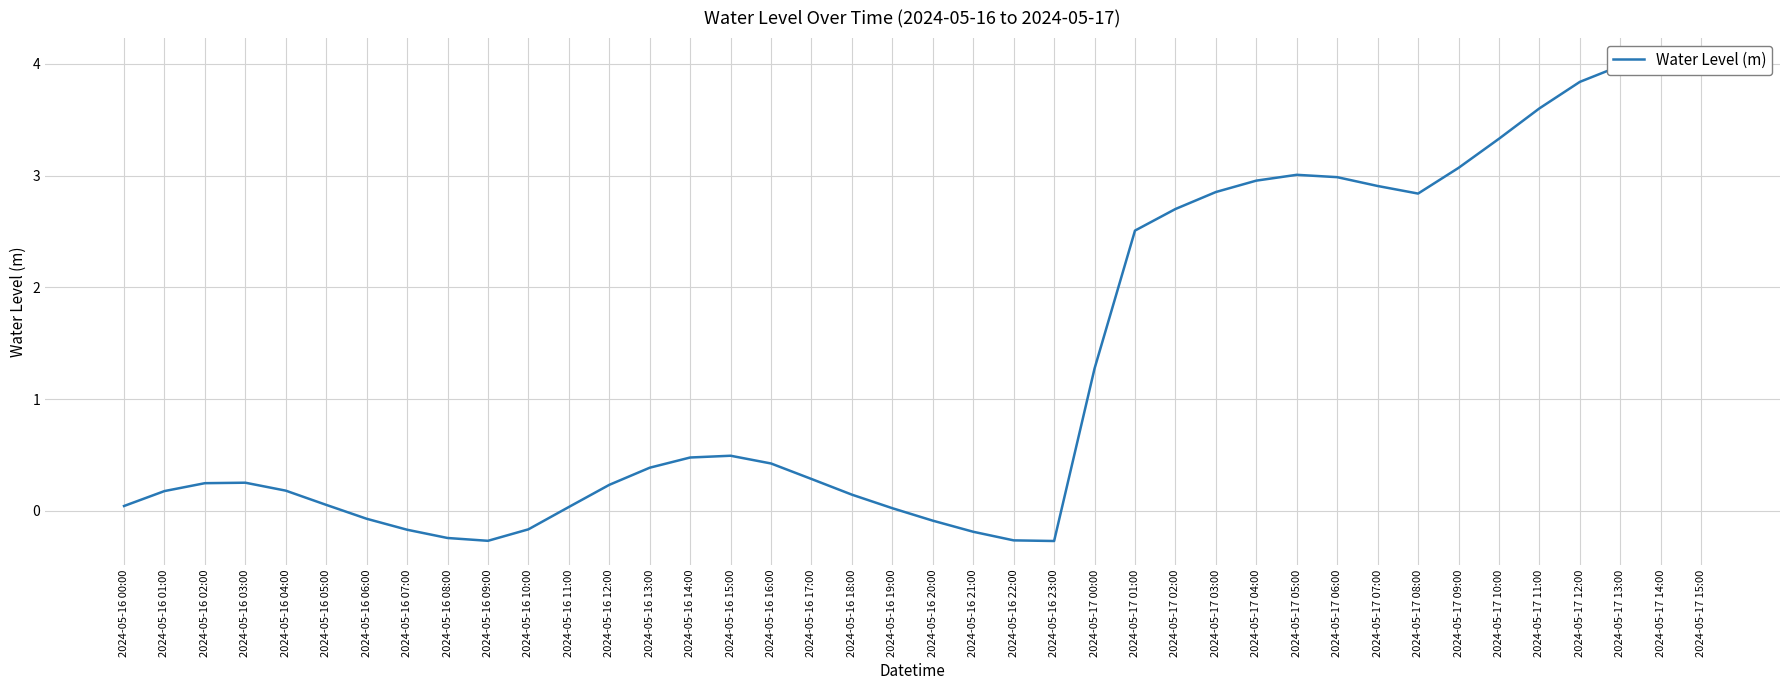

Rank the categories by value from lowest to highest.

2024-05-16 23:00, 2024-05-16 09:00, 2024-05-16 22:00, 2024-05-16 08:00, 2024-05-16 21:00, 2024-05-16 07:00, 2024-05-16 10:00, 2024-05-16 20:00, 2024-05-16 06:00, 2024-05-16 19:00, 2024-05-16 11:00, 2024-05-16 00:00, 2024-05-16 05:00, 2024-05-16 18:00, 2024-05-16 01:00, 2024-05-16 04:00, 2024-05-16 12:00, 2024-05-16 02:00, 2024-05-16 03:00, 2024-05-16 17:00, 2024-05-16 13:00, 2024-05-16 16:00, 2024-05-16 14:00, 2024-05-16 15:00, 2024-05-17 00:00, 2024-05-17 01:00, 2024-05-17 02:00, 2024-05-17 08:00, 2024-05-17 03:00, 2024-05-17 07:00, 2024-05-17 04:00, 2024-05-17 06:00, 2024-05-17 05:00, 2024-05-17 09:00, 2024-05-17 10:00, 2024-05-17 11:00, 2024-05-17 12:00, 2024-05-17 15:00, 2024-05-17 13:00, 2024-05-17 14:00